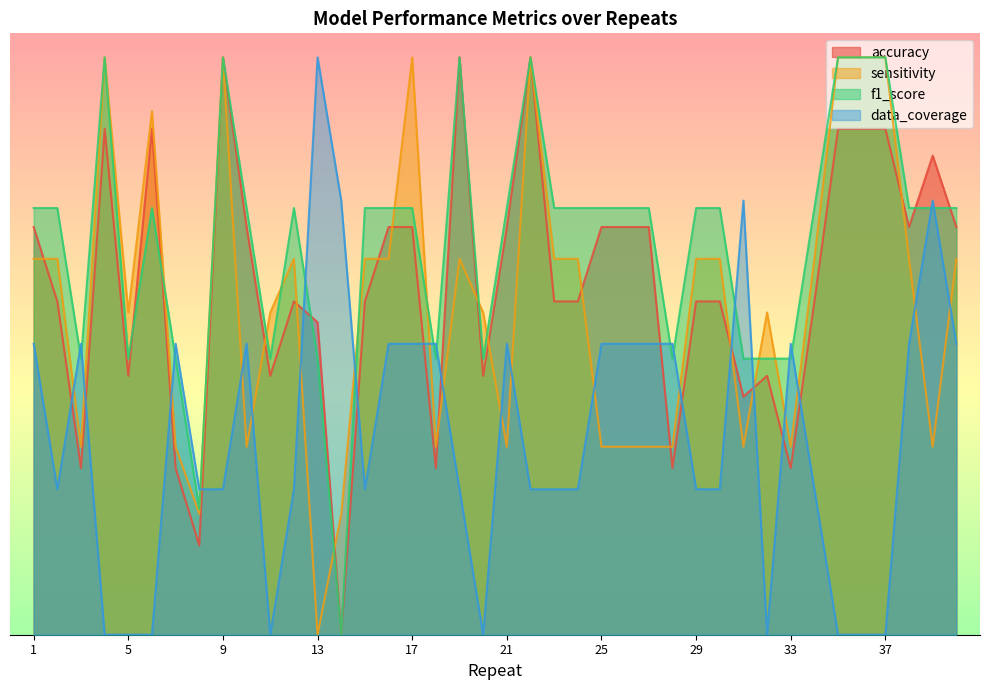

How many interior local peaks does the f1_score series have?

6